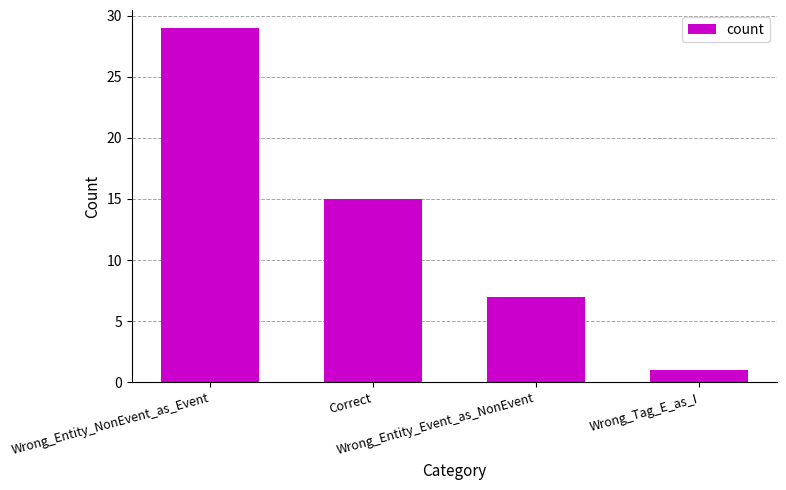

What is the label of the 2nd bar from the left?

Correct